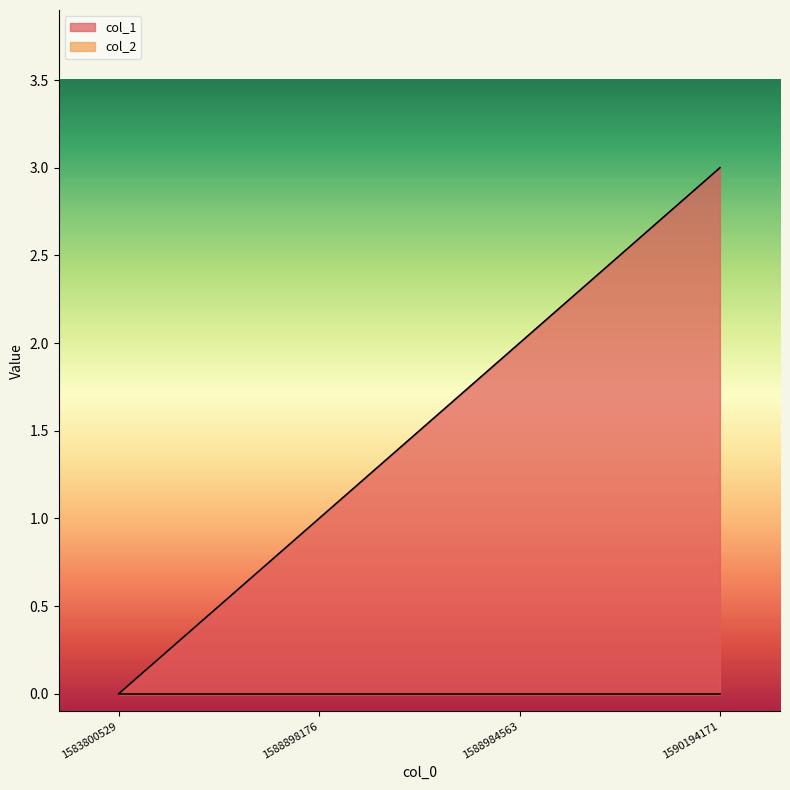

The chart shows a value of 3 at 1590194171. True or false?

True